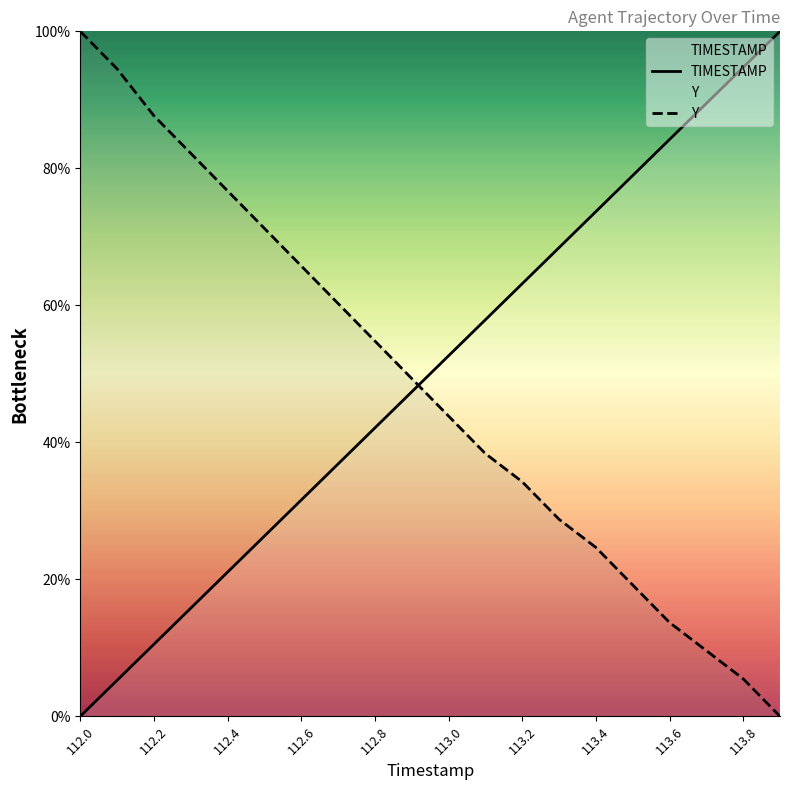

What is the greatest value displayed?

100.0